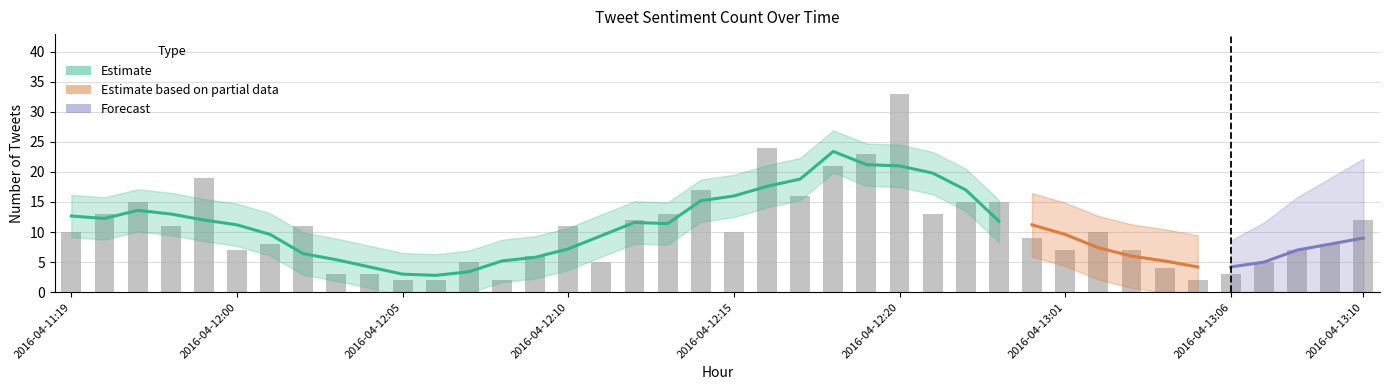

Which has a higher value, 2016-04-12:23 or 2016-04-12:10?

2016-04-12:23